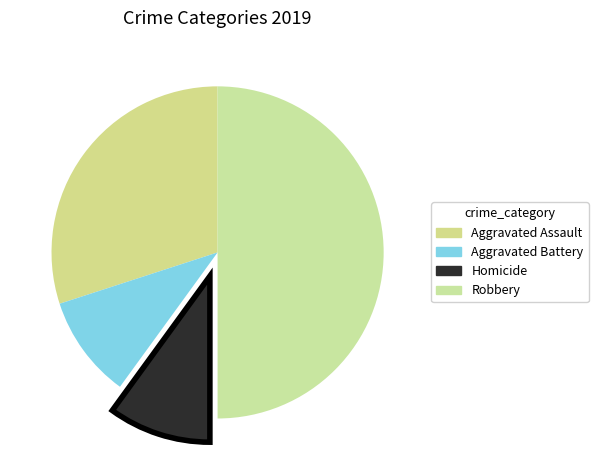

Which slice is the largest?

Robbery